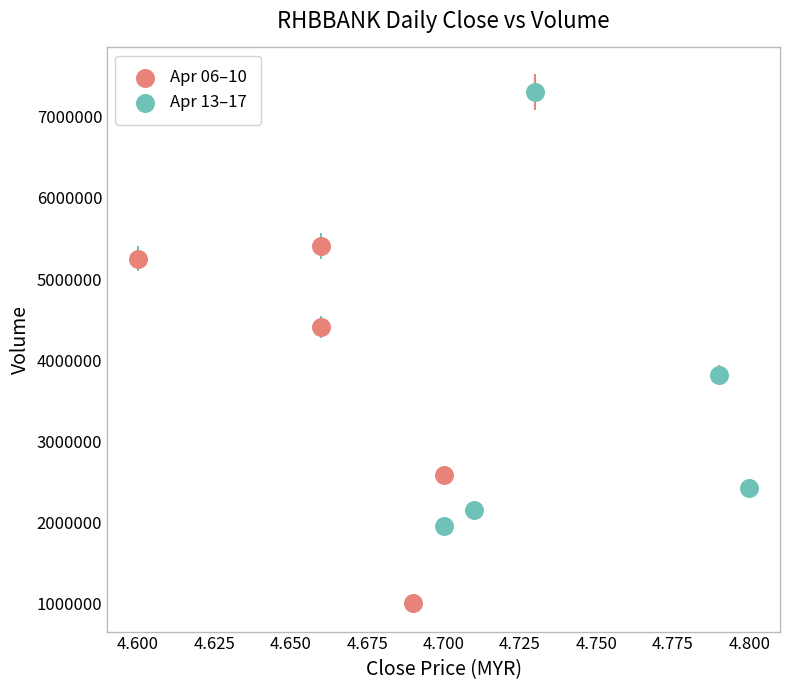

Which series reaches the minimum Y coordinate?

Apr 06–10